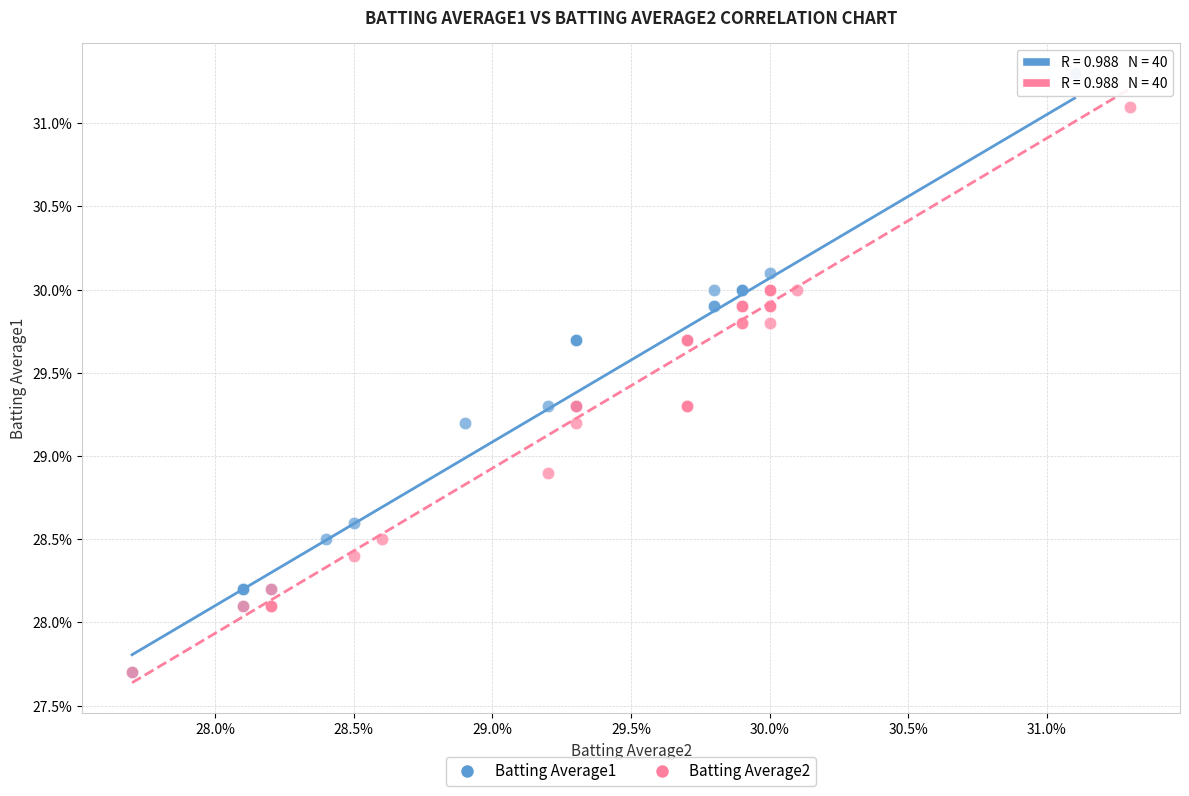

What are all the series names shown in the legend?

Batting Average1, Batting Average2